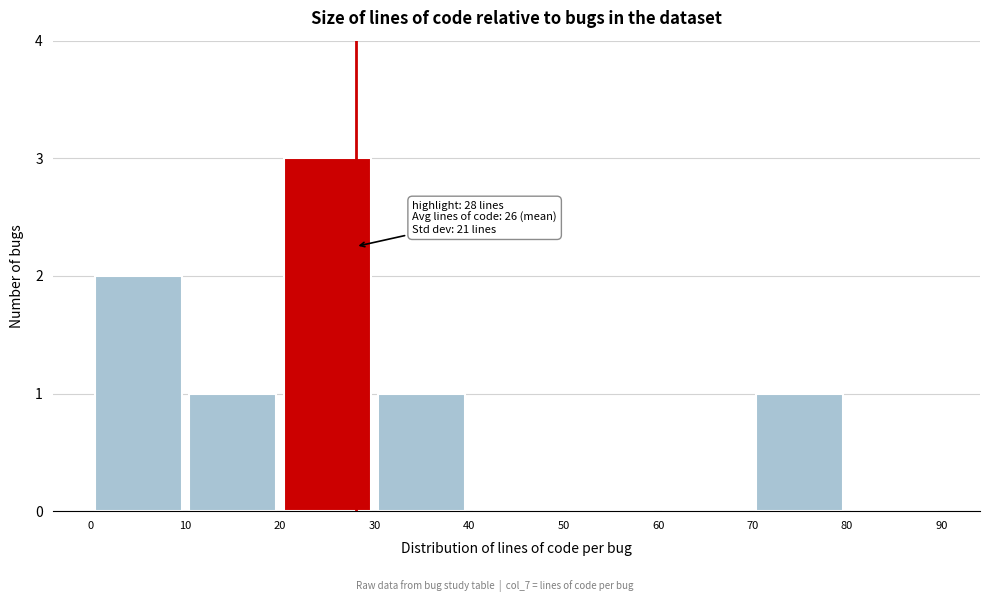

Over which range of the x-axis is the bar tallest?

20 to 30